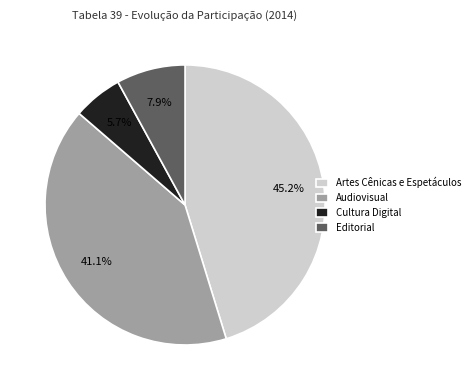

Which slice is the largest?

Artes Cênicas e Espetáculos